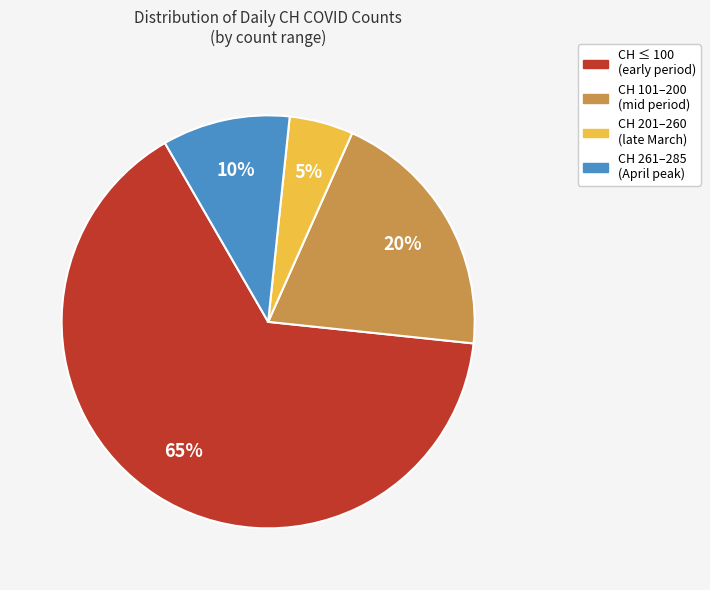

Is there any slice that represents more than half of the pie?

Yes